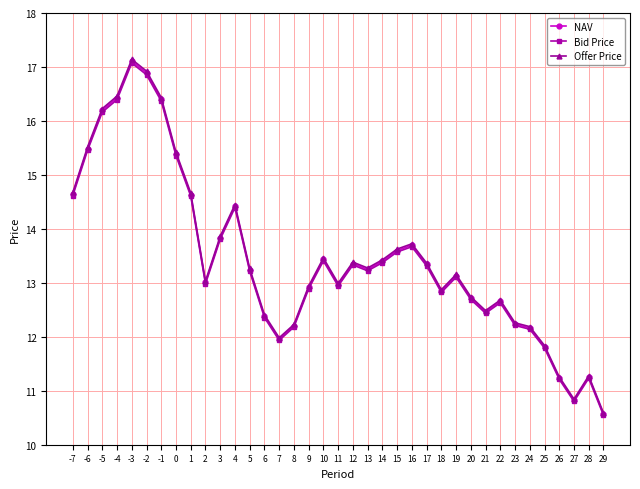

At which category does Bid Price reach its first local peak?

-3